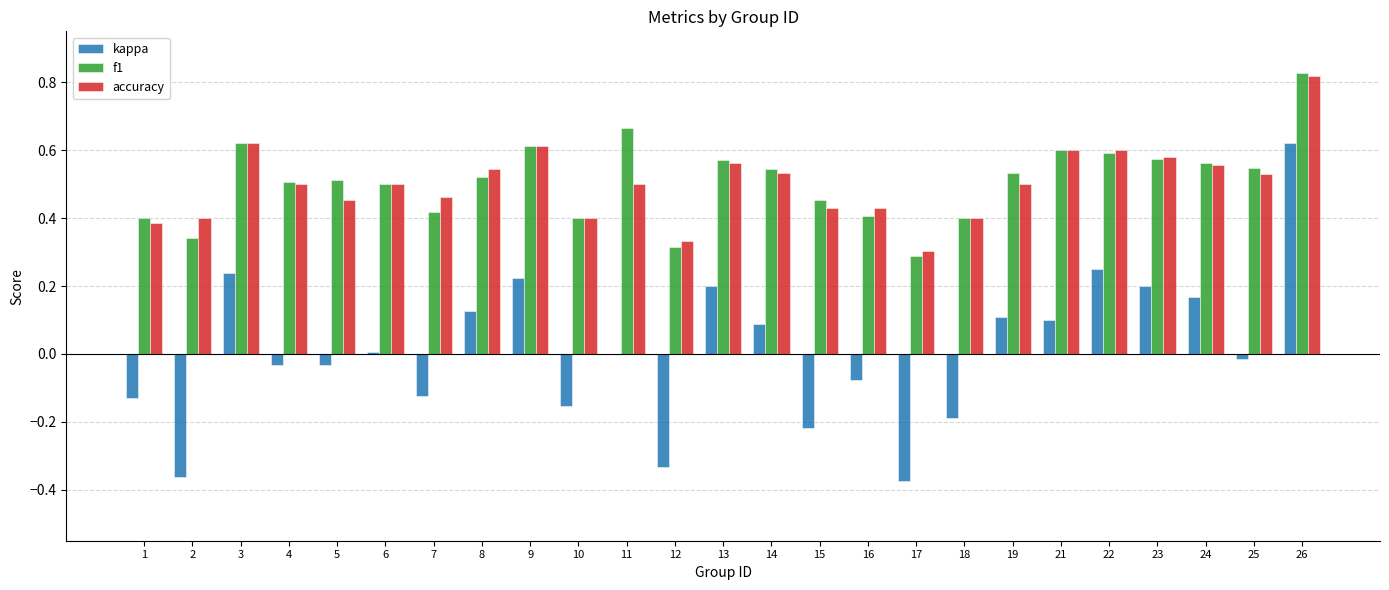

What are all the series names shown in the legend?

kappa, f1, accuracy